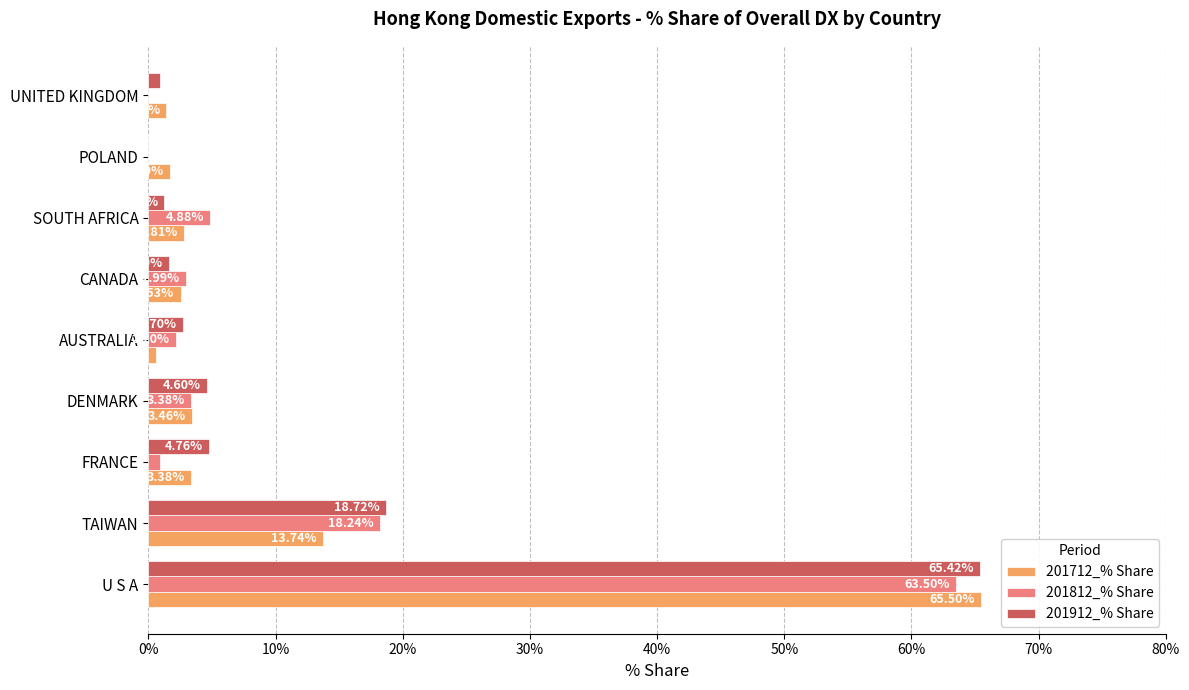

At which label is 201712_% Share closest to 33?

TAIWAN